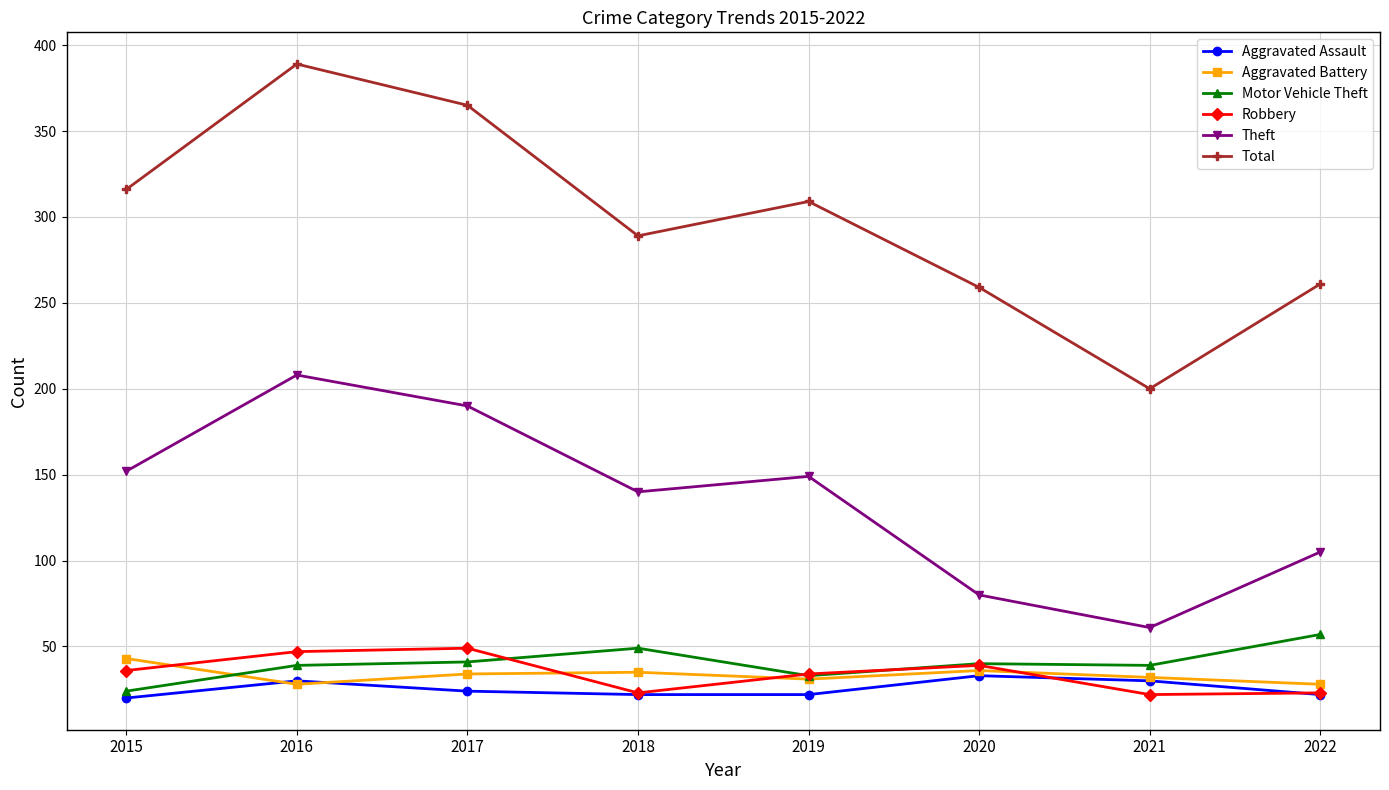

At which category is the sum across all series the highest?

2016